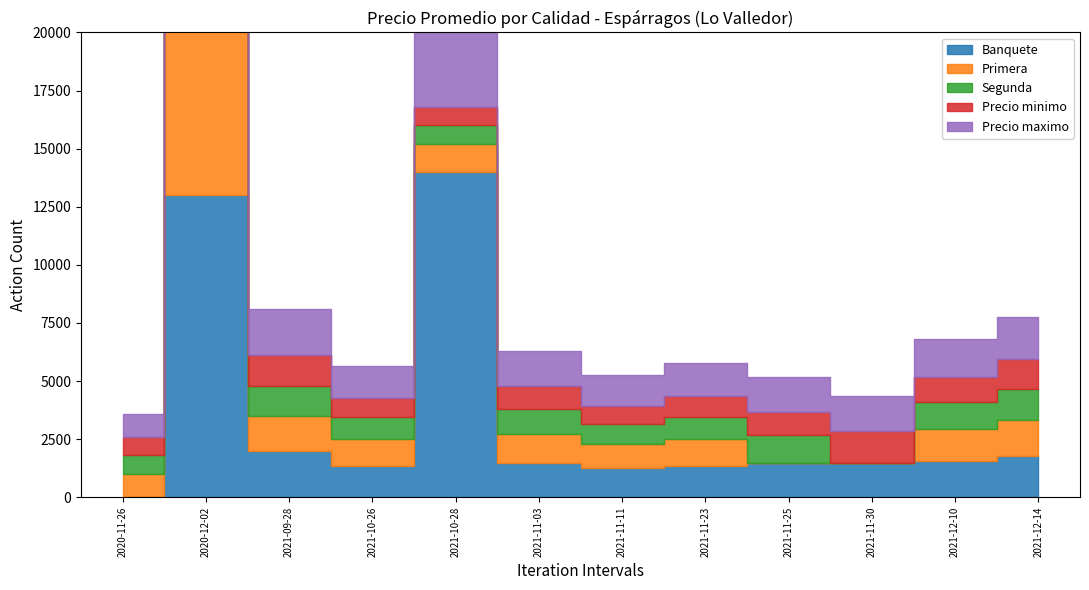

What is the total value across all series at 2021-10-26?

5654